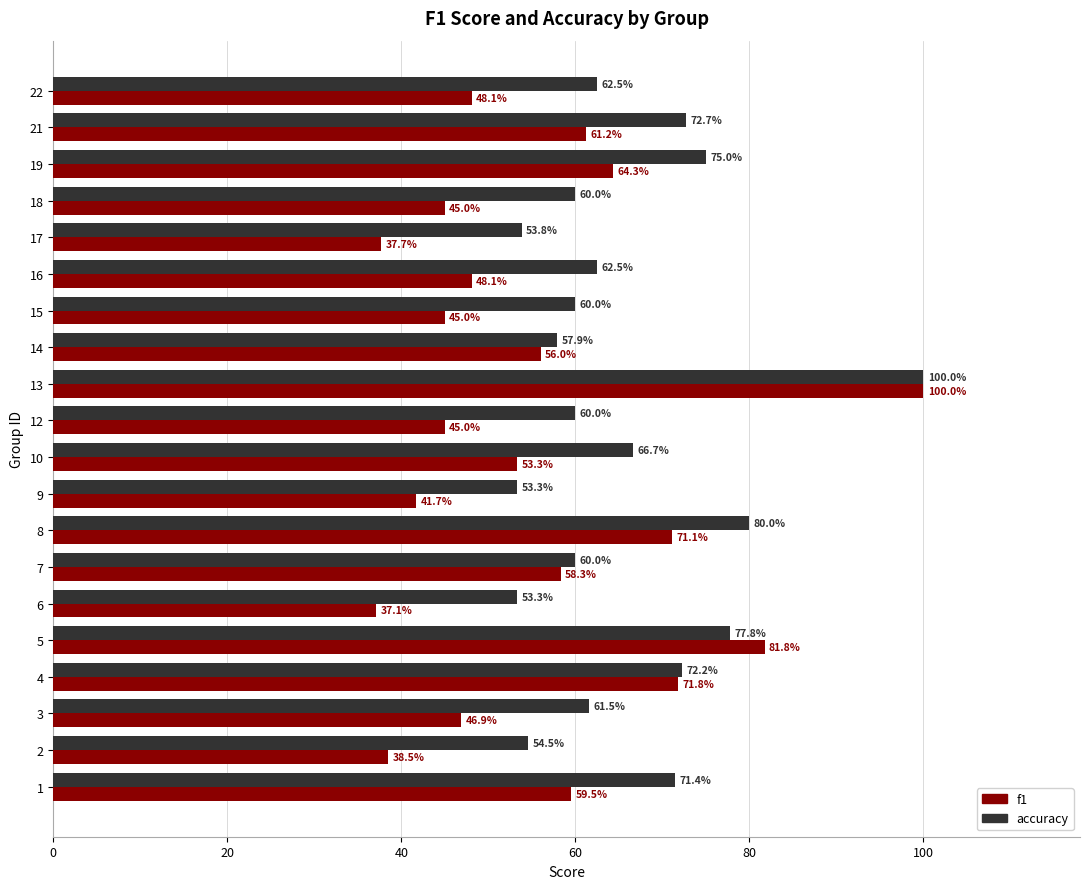

What are all the series names shown in the legend?

f1, accuracy